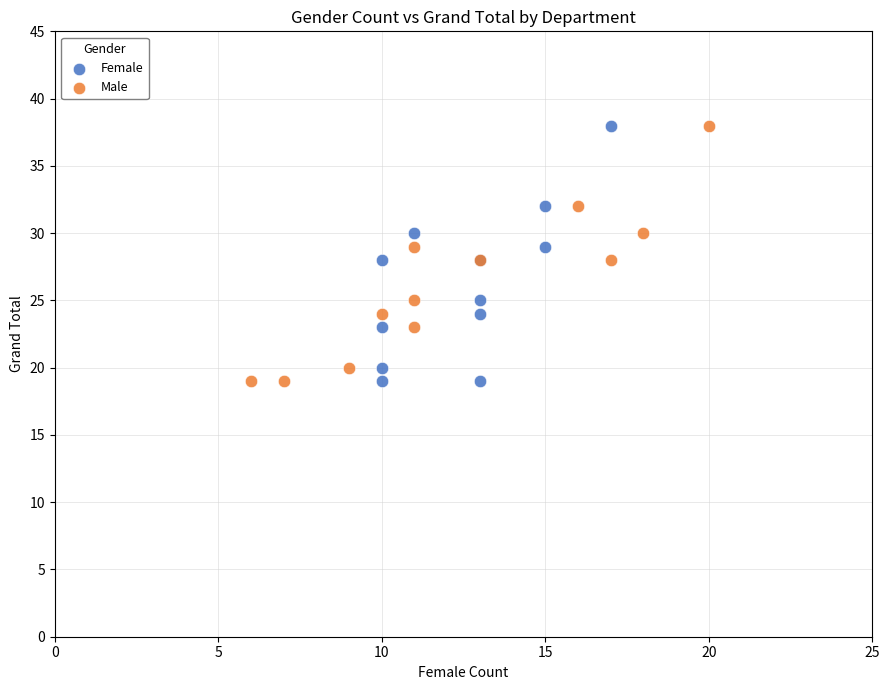

What are all the series names shown in the legend?

Female, Male